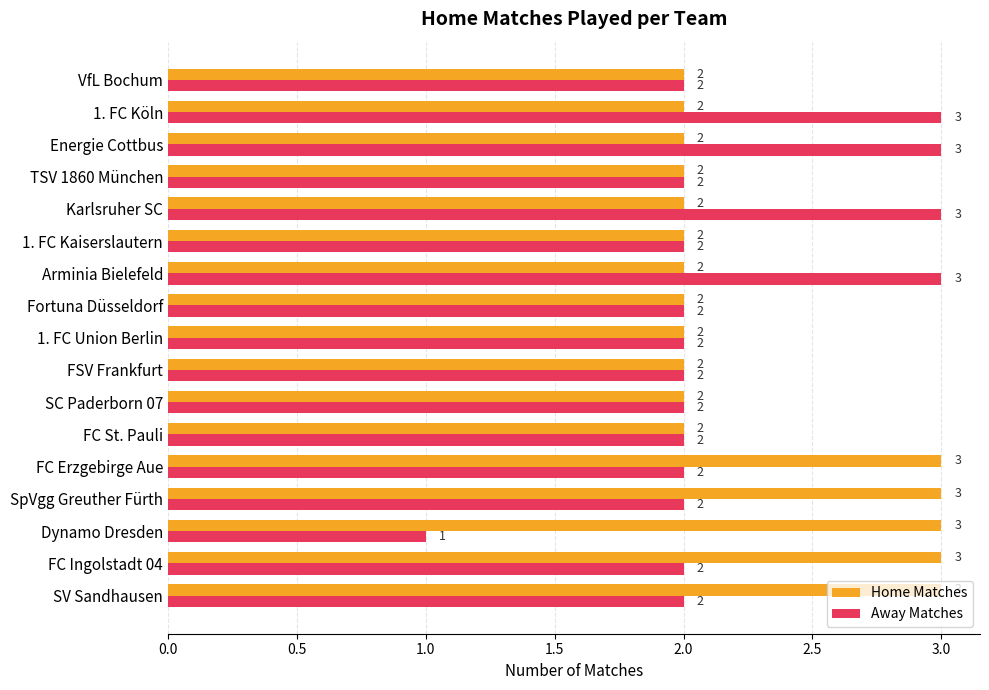

Which series has the largest total across all categories?

Home Matches